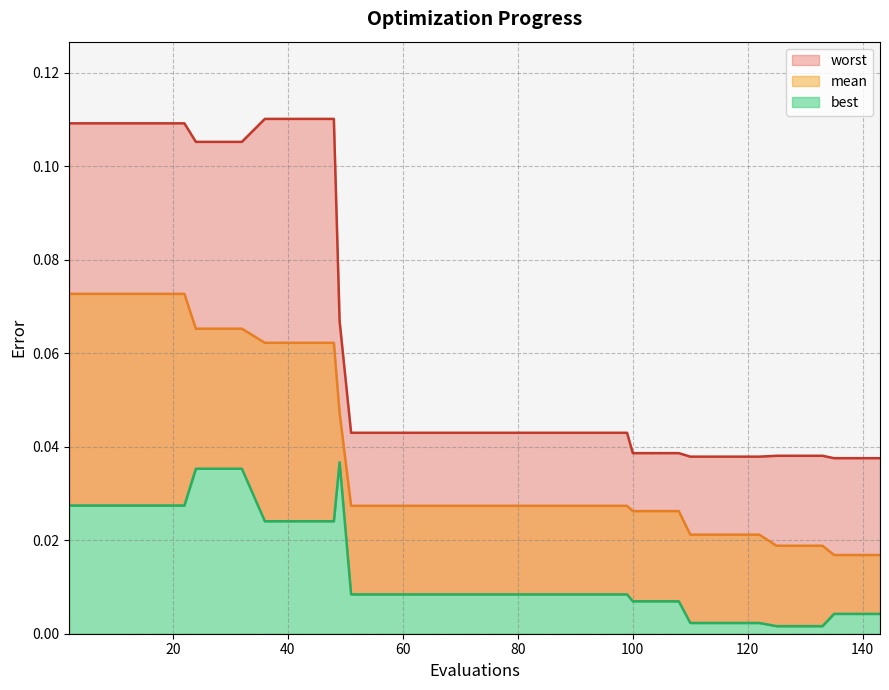

List the series in order of their overall mean, lowest first.

best, mean, worst